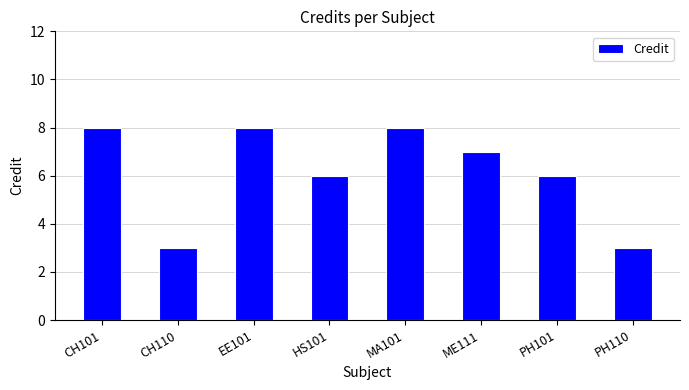

The value at ME111 is 12. True or false?

False